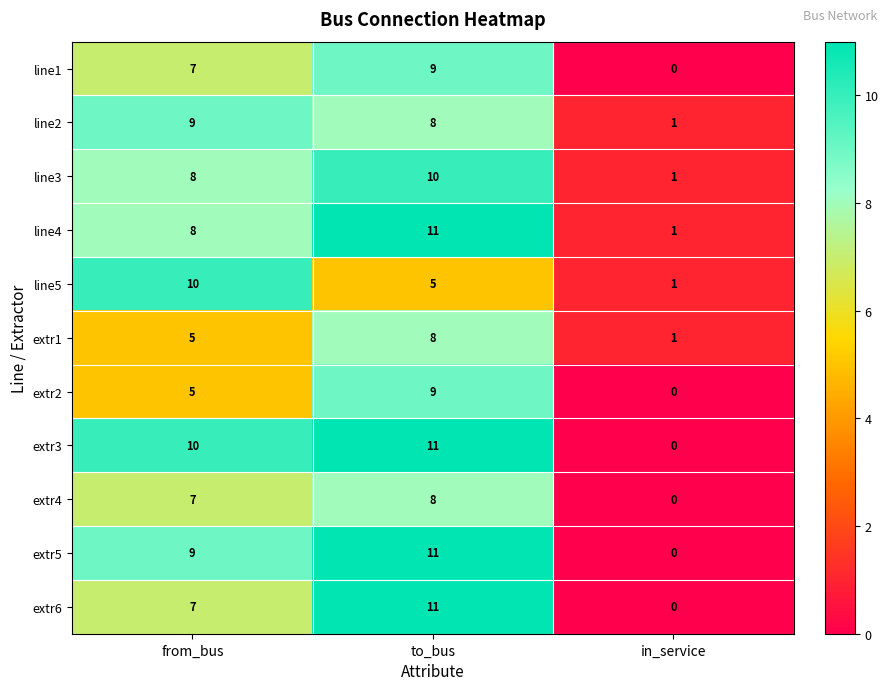

The line5 series shows 5 at to_bus. True or false?

True